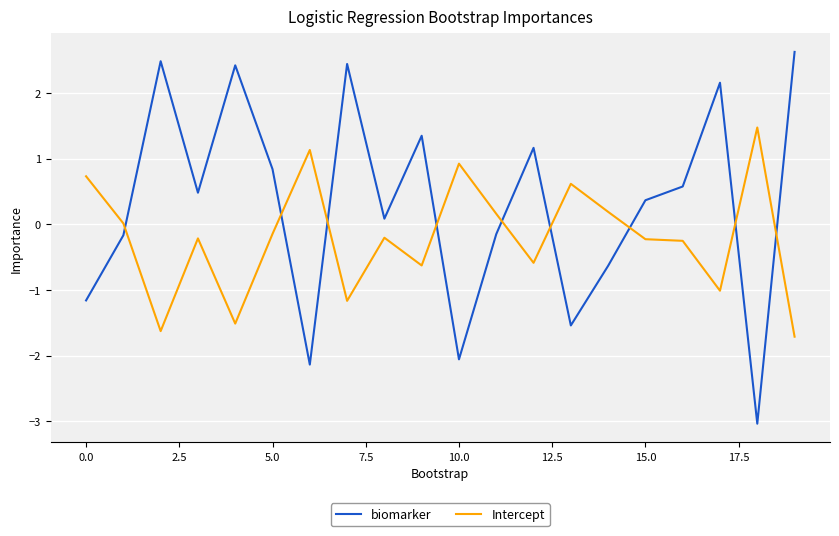

Which series ends up on top after the final intersection of Intercept and biomarker?

biomarker